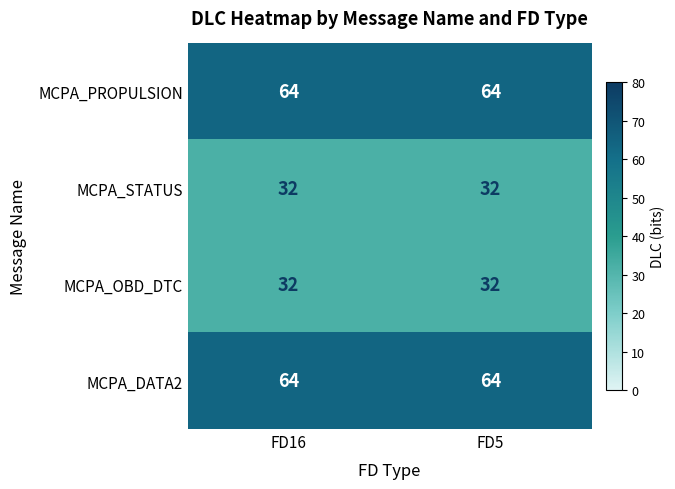

What is the minimum value shown in the chart?

32